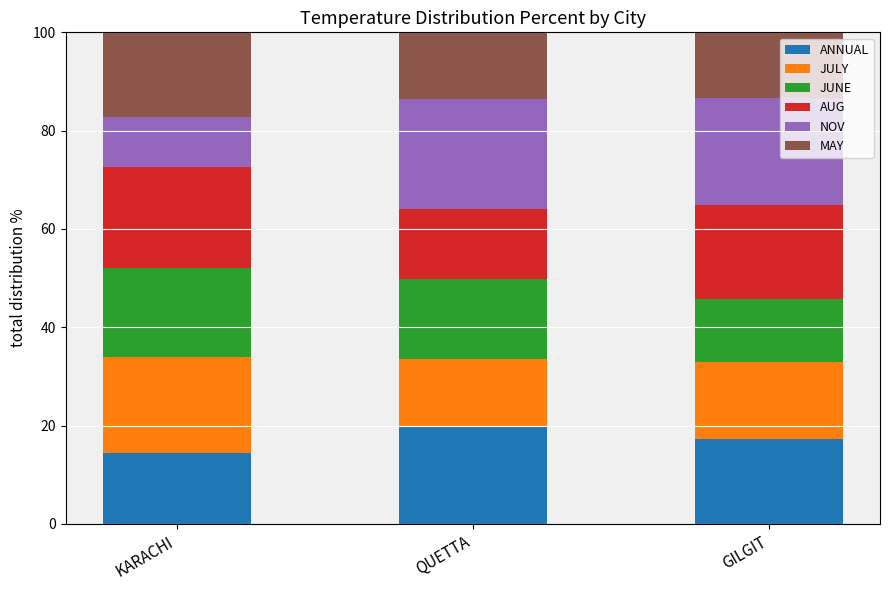

The ANNUAL series shows 20.0 at QUETTA. True or false?

True